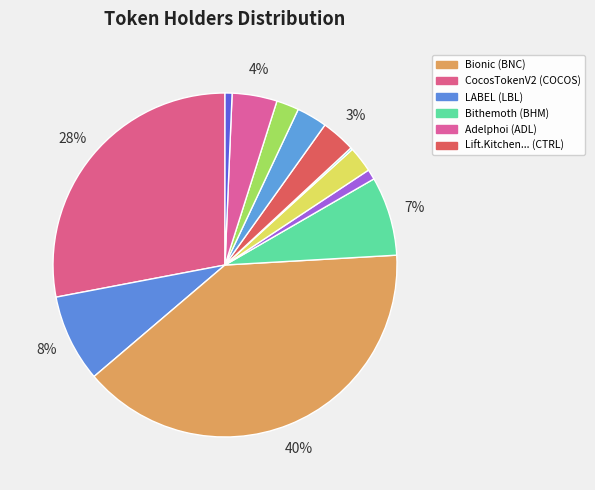

Count the number of slices in the pie.

12